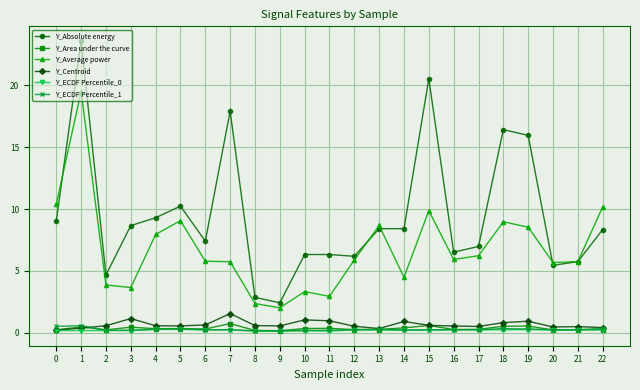

Which series has the largest range (max minus min)?

Y_Absolute energy